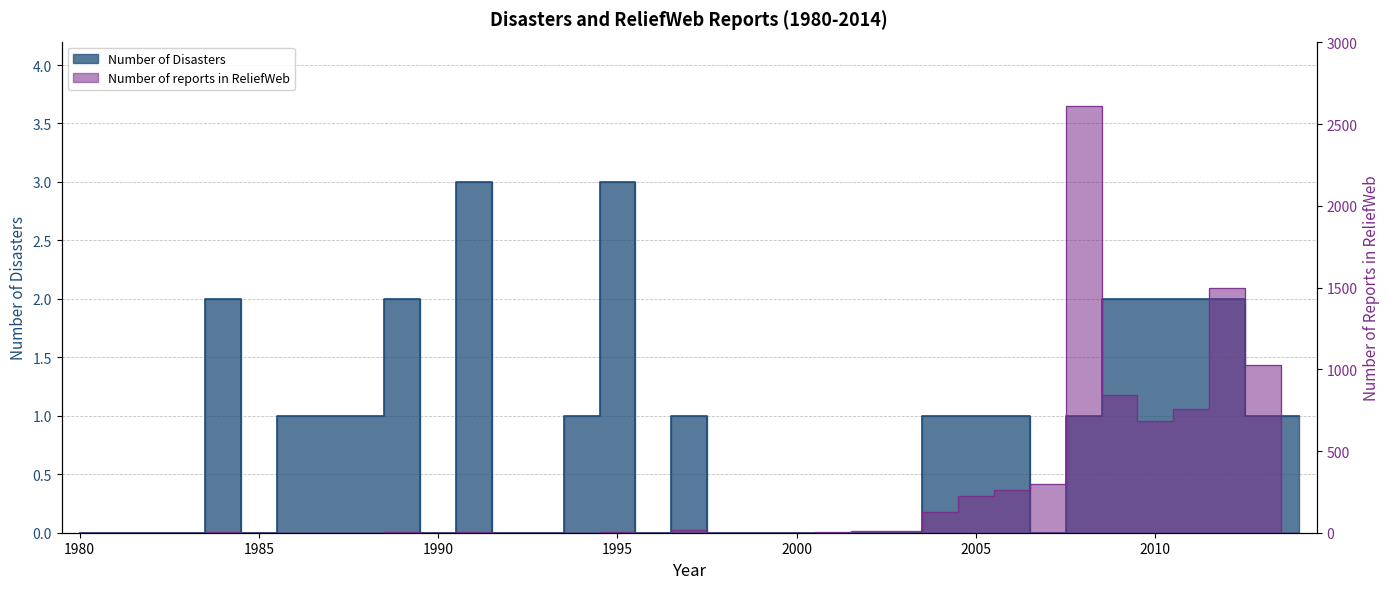

How many lines are shown in the chart?

2